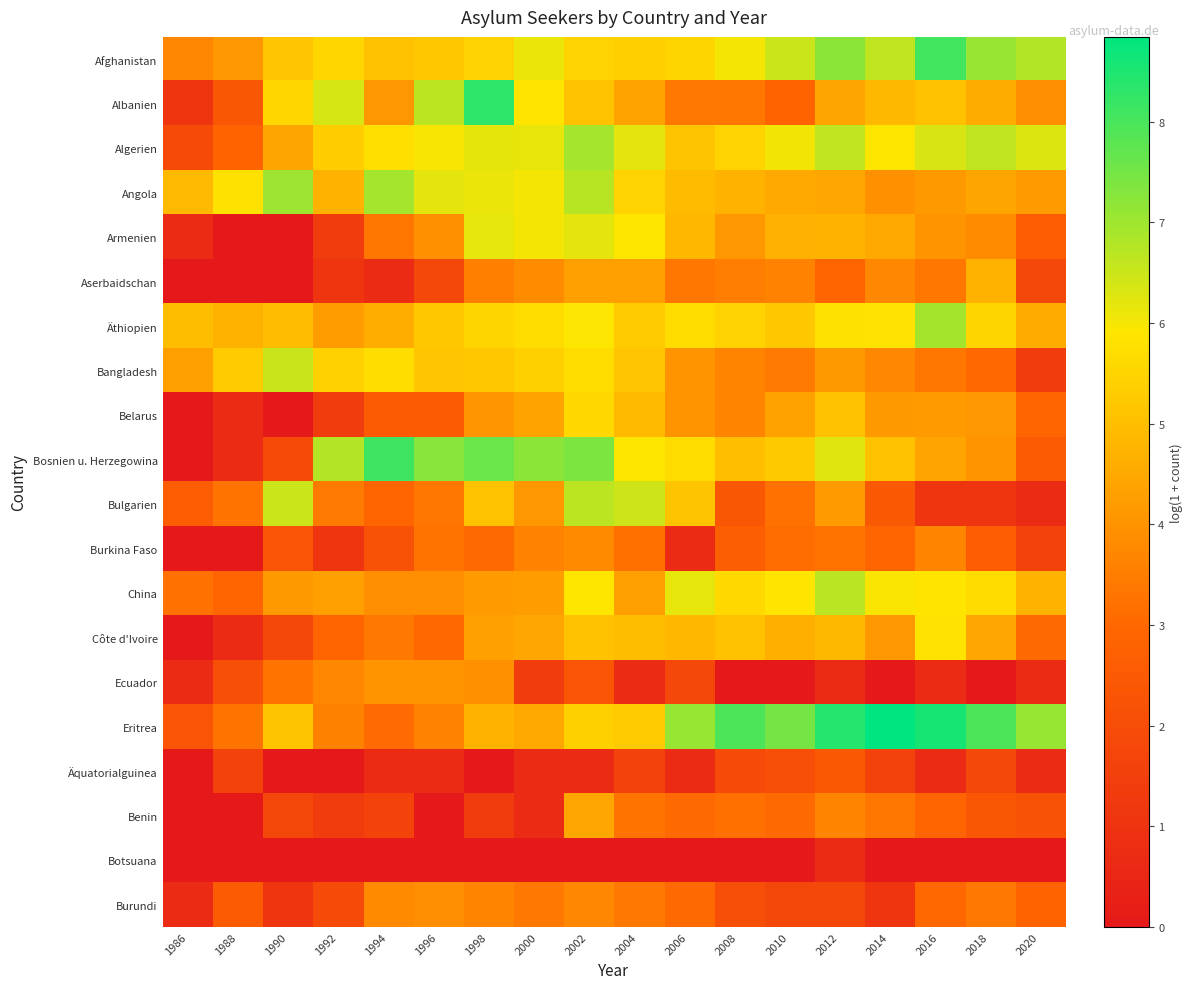

Reading left to right, what are all the values shown in this chart?

Afghanistan: 1986=3.7	1988=4.1	1990=5.2	1992=5.6	1994=5.1	1996=5.2	1998=5.5	2000=6.1	2002=5.5	2004=5.4	2006=5.5	2008=6.0	2010=6.5	2012=7.2	2014=6.6	2016=8.1	2018=7.1	2020=6.8
Albanien: 1986=1.1	1988=2.4	1990=5.6	1992=6.4	1994=4.1	1996=6.7	1998=8.3	2000=5.9	2002=5.1	2004=4.4	2006=3.4	2008=3.3	2010=2.8	2012=4.4	2014=4.9	2016=5.1	2018=4.6	2020=3.9
Algerien: 1986=1.9	1988=2.8	1990=4.4	1992=5.3	1994=5.7	1996=6.0	1998=6.2	2000=6.2	2002=6.9	2004=6.2	2006=5.1	2008=5.5	2010=6.0	2012=6.6	2014=5.9	2016=6.3	2018=6.6	2020=6.3
Angola: 1986=4.9	1988=5.8	1990=7.0	1992=4.7	1994=6.9	1996=6.2	1998=6.1	2000=6.0	2002=6.7	2004=5.5	2006=4.9	2008=4.7	2010=4.5	2012=4.5	2014=4.0	2016=4.1	2018=4.4	2020=4.2
Armenien: 1986=0.7	1988=0.0	1990=0.0	1992=1.4	1994=3.4	1996=4.0	1998=6.2	2000=6.0	2002=6.2	2004=5.9	2006=4.8	2008=4.1	2010=4.7	2012=4.7	2014=4.5	2016=4.0	2018=3.8	2020=2.6
Aserbaidschan: 1986=0.0	1988=0.0	1990=0.0	1992=1.1	1994=0.7	1996=1.8	1998=3.5	2000=3.8	2002=4.3	2004=4.3	2006=3.3	2008=3.5	2010=3.6	2012=2.9	2014=3.8	2016=3.4	2018=4.7	2020=1.8
Äthiopien: 1986=5.0	1988=4.7	1990=4.9	1992=4.2	1994=4.6	1996=5.2	1998=5.5	2000=5.7	2002=5.9	2004=5.3	2006=5.7	2008=5.4	2010=5.2	2012=5.8	2014=5.8	2016=6.9	2018=5.5	2020=4.6
Bangladesh: 1986=4.3	1988=5.3	1990=6.5	1992=5.4	1994=5.7	1996=5.2	1998=5.2	2000=5.4	2002=5.7	2004=5.2	2006=4.0	2008=3.7	2010=3.4	2012=4.1	2014=3.7	2016=3.4	2018=3.0	2020=1.4
Belarus: 1986=0.0	1988=0.7	1990=0.0	1992=1.4	1994=2.6	1996=2.6	1998=4.0	2000=4.4	2002=5.6	2004=4.9	2006=4.0	2008=3.7	2010=4.3	2012=5.1	2014=4.1	2016=4.2	2018=4.1	2020=2.9
Bosnien u. Herzegowina: 1986=0.0	1988=0.7	1990=1.9	1992=6.8	1994=8.1	1996=7.3	1998=7.6	2000=7.2	2002=7.4	2004=5.9	2006=5.7	2008=5.0	2010=5.2	2012=6.2	2014=5.1	2016=4.4	2018=4.0	2020=2.6
Bulgarien: 1986=2.6	1988=3.3	1990=6.5	1992=3.4	1994=2.9	1996=3.3	1998=5.1	2000=4.1	2002=6.7	2004=6.5	2006=5.1	2008=2.4	2010=3.2	2012=4.2	2014=2.5	2016=1.1	2018=1.1	2020=0.7
Burkina Faso: 1986=0.0	1988=0.0	1990=2.3	1992=1.1	1994=2.2	1996=3.3	1998=3.0	2000=3.6	2002=3.8	2004=3.2	2006=0.7	2008=2.7	2010=3.1	2012=3.3	2014=2.9	2016=3.7	2018=2.6	2020=1.6
China: 1986=3.2	1988=2.9	1990=4.1	1992=4.3	1994=3.9	1996=3.9	1998=4.2	2000=4.2	2002=5.9	2004=4.3	2006=6.2	2008=5.6	2010=5.9	2012=6.7	2014=5.9	2016=5.9	2018=5.7	2020=4.7
Côte d'Ivoire: 1986=0.0	1988=0.7	1990=1.8	1992=2.9	1994=3.4	1996=3.0	1998=4.3	2000=4.4	2002=5.1	2004=5.0	2006=4.8	2008=5.1	2010=4.6	2012=4.9	2014=4.1	2016=5.9	2018=4.4	2020=3.0
Ecuador: 1986=0.7	1988=2.1	1990=3.3	1992=3.8	1994=4.0	1996=4.0	1998=4.0	2000=1.4	2002=2.3	2004=0.7	2006=1.8	2008=0.0	2010=0.0	2012=0.7	2014=0.0	2016=0.7	2018=0.0	2020=0.7
Eritrea: 1986=2.3	1988=3.3	1990=5.1	1992=3.6	1994=3.1	1996=3.6	1998=4.7	2000=4.5	2002=5.4	2004=5.3	2006=7.1	2008=8.0	2010=7.5	2012=8.4	2014=8.8	2016=8.6	2018=7.9	2020=7.1
Äquatorialguinea: 1986=0.0	1988=1.6	1990=0.0	1992=0.0	1994=0.7	1996=0.7	1998=0.0	2000=0.7	2002=0.7	2004=1.6	2006=0.7	2008=1.9	2010=2.1	2012=2.5	2014=1.6	2016=0.7	2018=1.8	2020=0.7
Benin: 1986=0.0	1988=0.0	1990=1.8	1992=1.4	1994=1.6	1996=0.0	1998=1.4	2000=0.7	2002=4.5	2004=3.3	2006=3.0	2008=3.2	2010=3.0	2012=3.7	2014=3.4	2016=2.9	2018=2.4	2020=2.2
Botsuana: 1986=0.0	1988=0.0	1990=0.0	1992=0.0	1994=0.0	1996=0.0	1998=0.0	2000=0.0	2002=0.0	2004=0.0	2006=0.0	2008=0.0	2010=0.0	2012=0.7	2014=0.0	2016=0.0	2018=0.0	2020=0.0
Burundi: 1986=0.7	1988=2.6	1990=1.1	1992=1.9	1994=3.8	1996=3.9	1998=3.7	2000=3.4	2002=3.8	2004=3.4	2006=3.0	2008=2.1	2010=1.8	2012=1.8	2014=1.1	2016=3.0	2018=3.4	2020=2.8